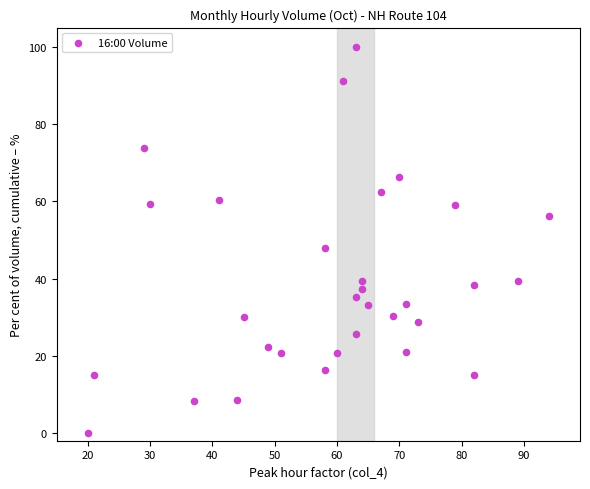

What Y value in the scatter plot is closest to 50?

47.9